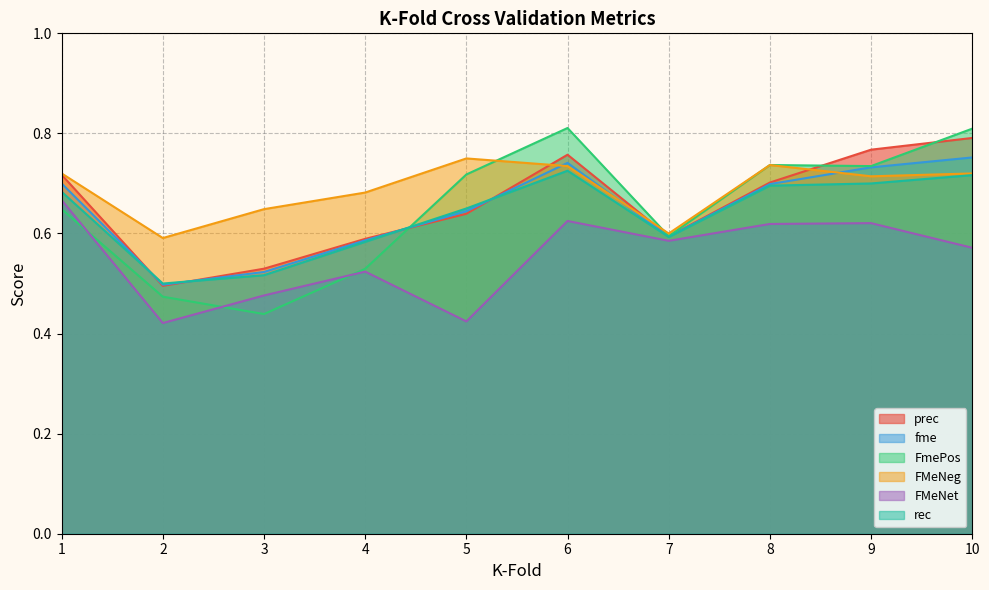

What is the total value across all series at 7?

3.6